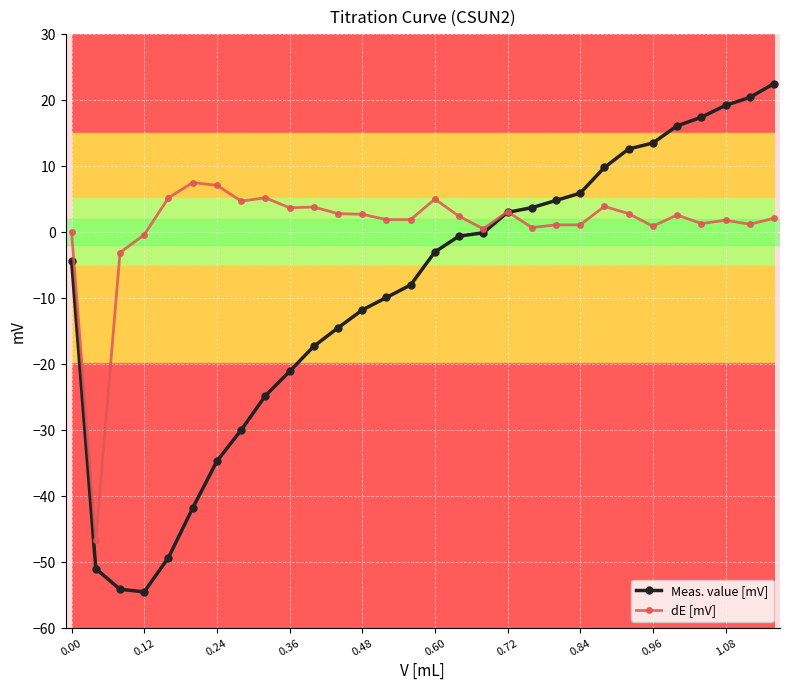

What is the maximum value for Meas. value [mV]?

22.5